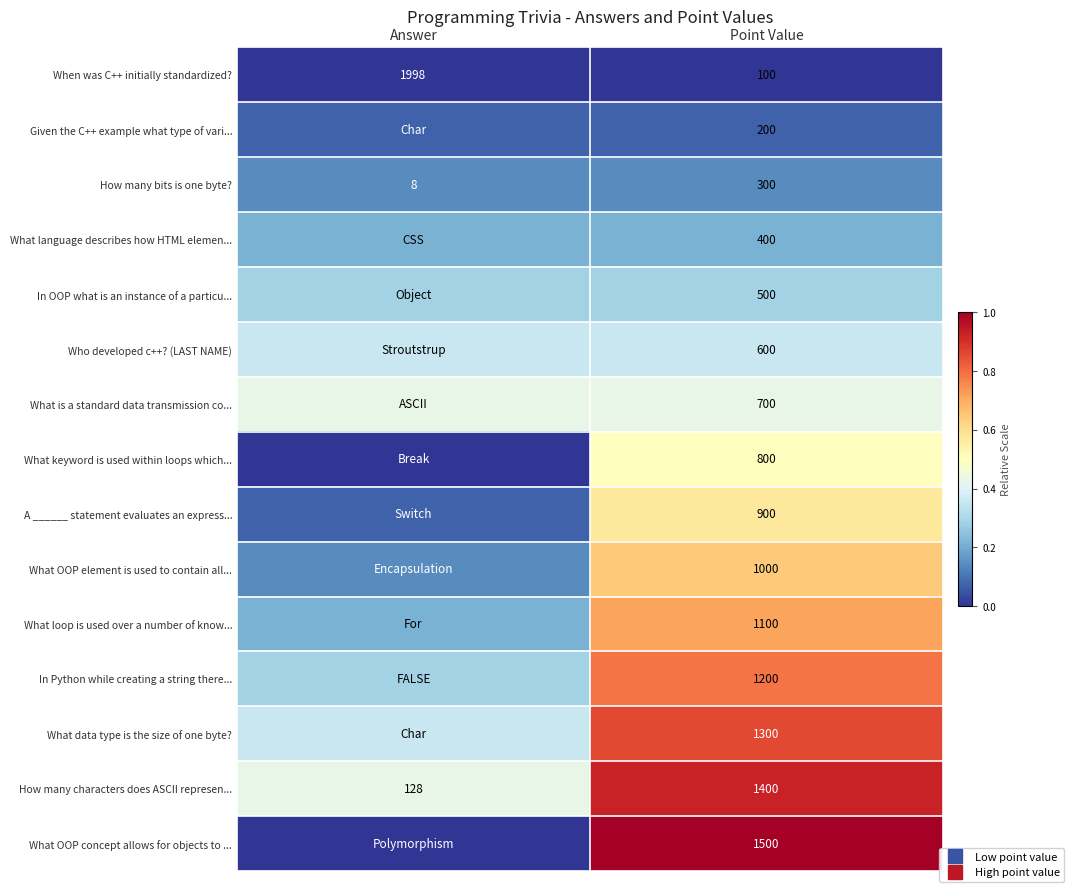

What is the difference between the highest and lowest values at Answer?

0.4